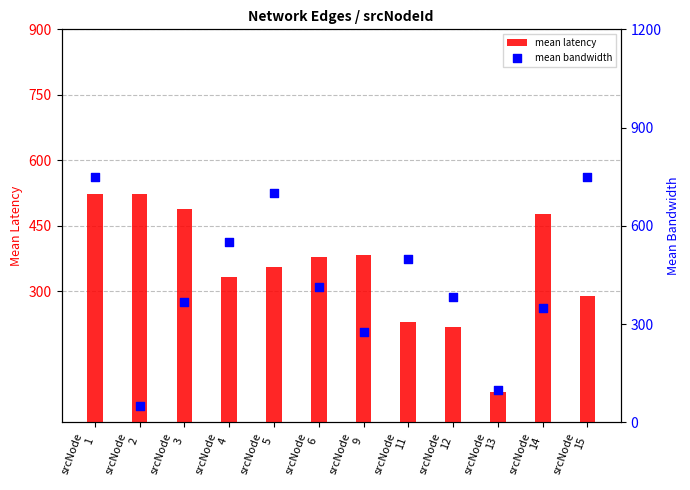

Which series reaches the minimum Y coordinate?

mean bandwidth